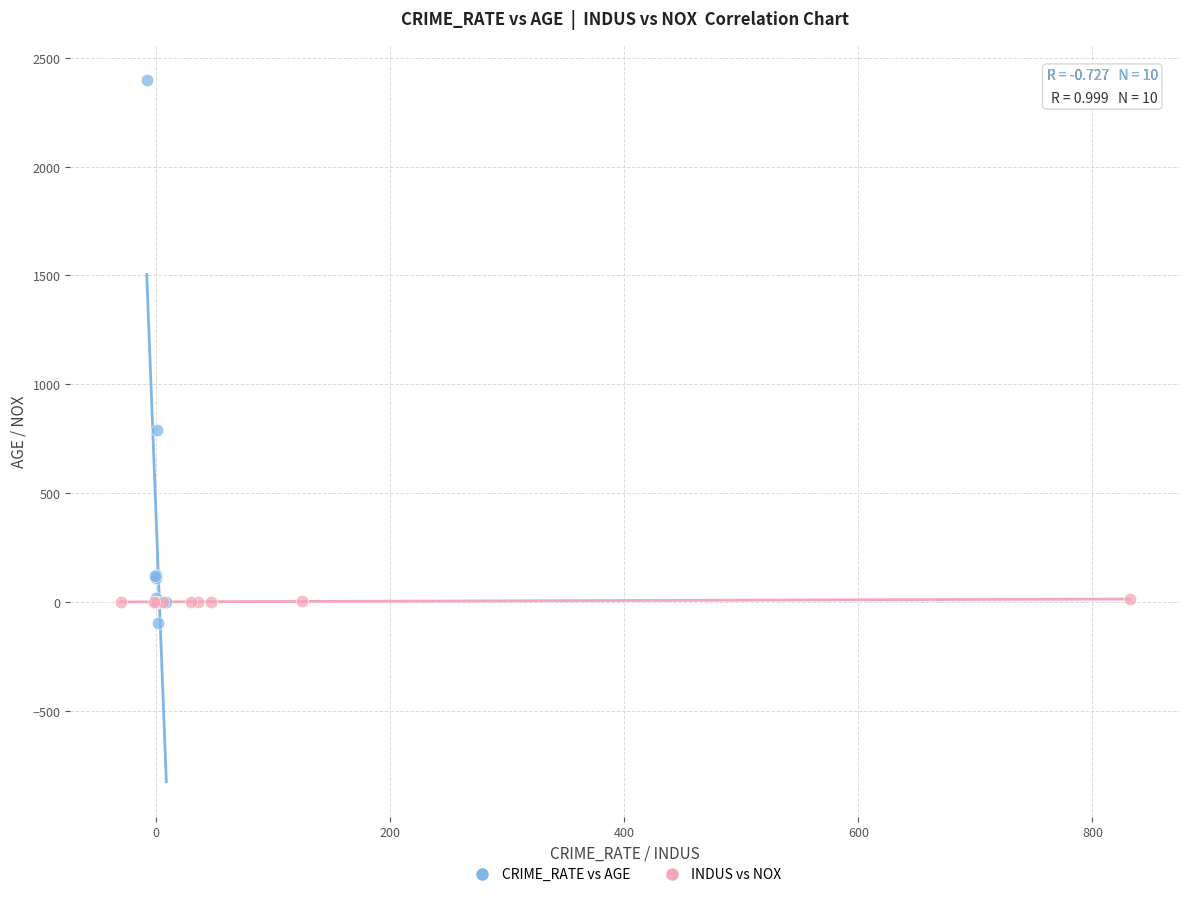

Which series reaches the maximum Y coordinate?

CRIME_RATE vs AGE